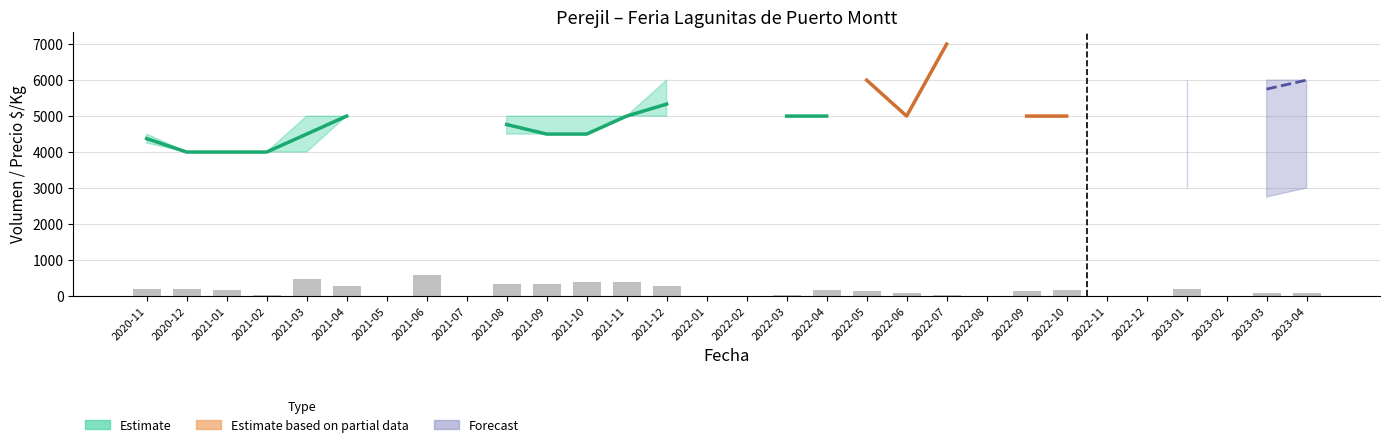

What is the difference between the maximum and minimum values?

560.0